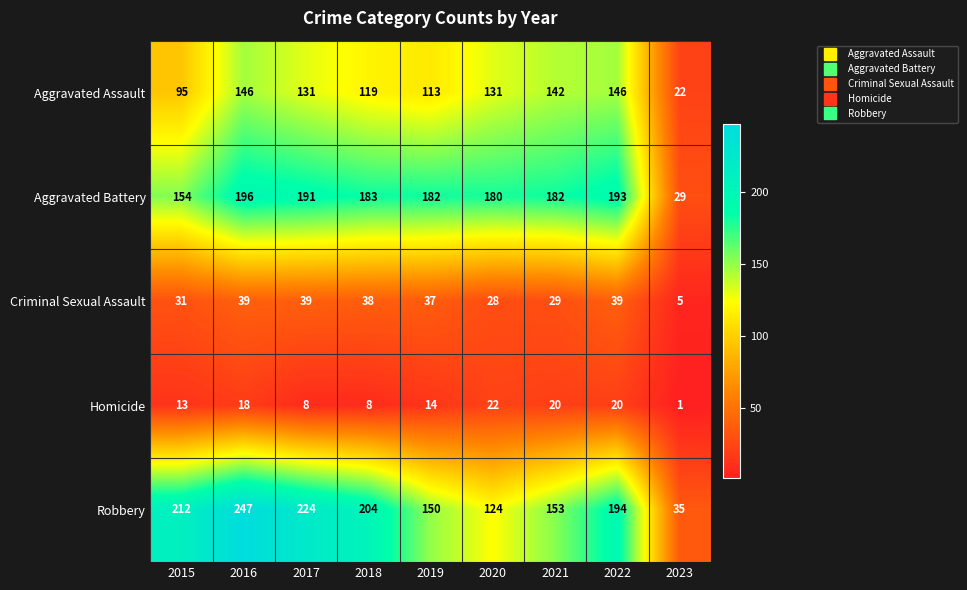

How many data points does each series have?

9